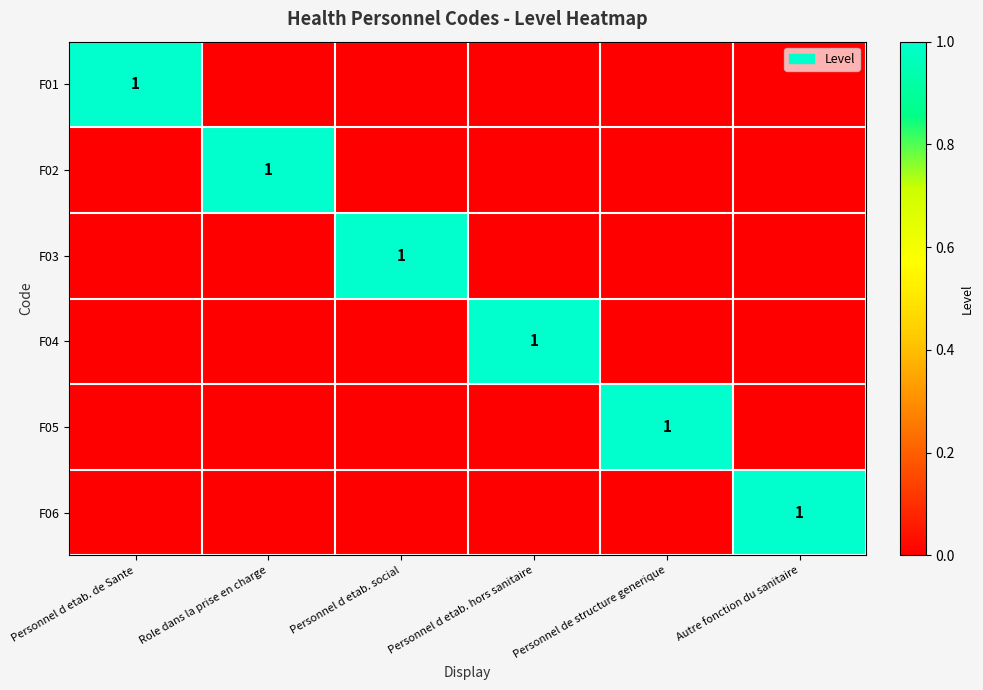

True or false: F04 has a value of 2 at Personnel d etab. hors sanitaire.

False